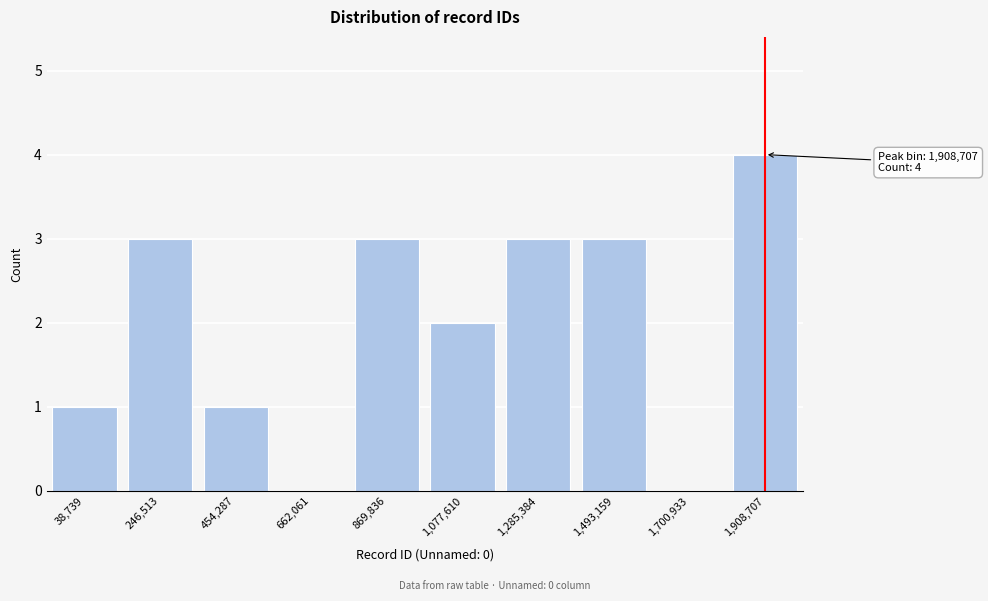

Reading right to left, list all the values displayed in this chart.

1,908,707=4	1,700,933=0	1,493,159=3	1,285,384=3	1,077,610=2	869,836=3	662,061=0	454,287=1	246,513=3	38,739=1